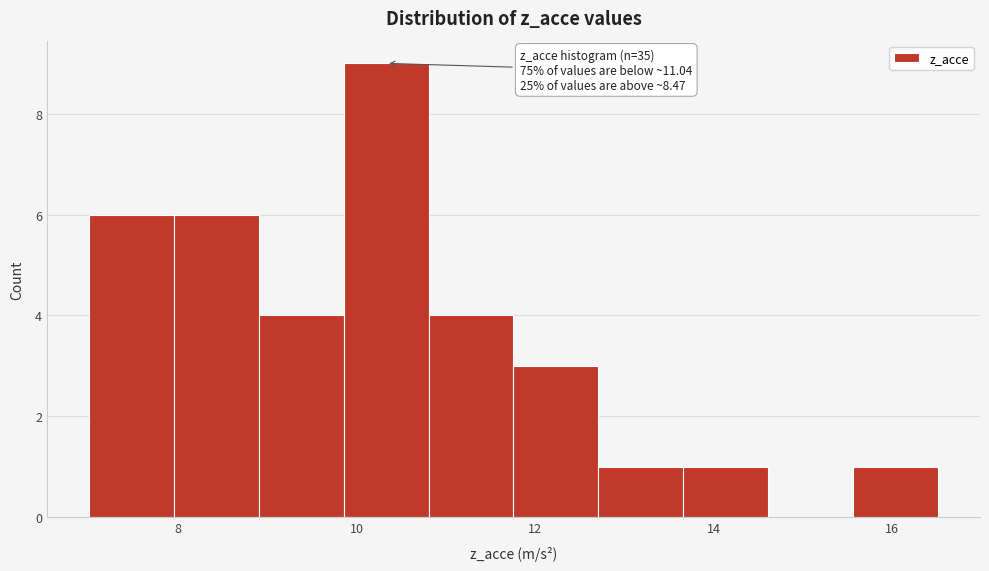

Over which range of the x-axis is the bar tallest?

9.8 to 10.8